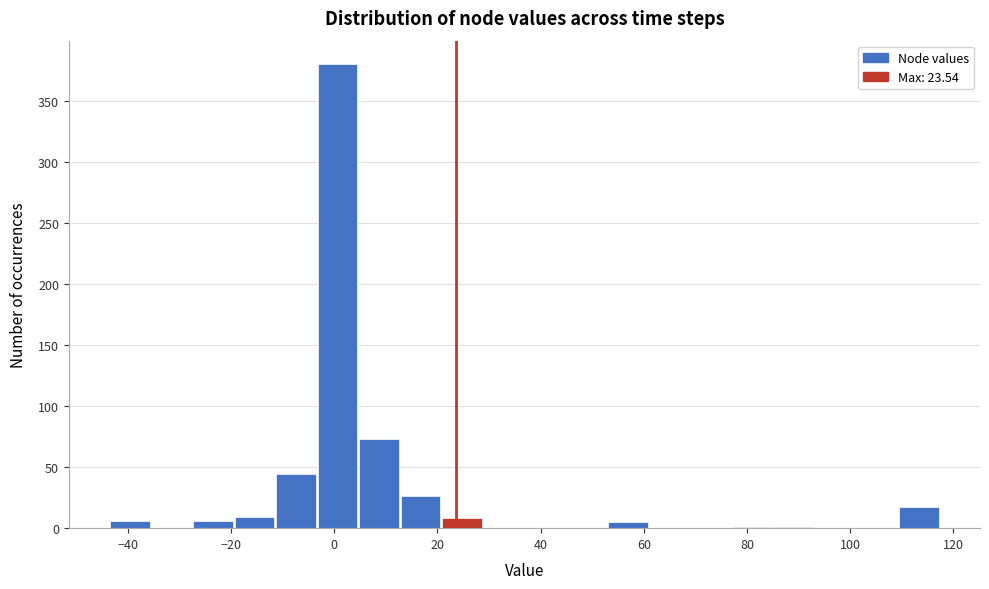

Reading left to right, transcribe this chart: for each bar, give the range it covers on the x-axis and its height. Neither the bar edges nor the heights are printed on the chart, so give them approximately, as read against the axes.

-44 to -36: 5
-36 to -28: 0
-28 to -20: 5
-20 to -12: 10
-12 to -4: 45
-4 to 4: 380
4 to 12: 75
12 to 20: 25
20 to 28: 10
28 to 36: 0
36 to 44: 0
44 to 52: 0
52 to 62: 5
62 to 70: 0
70 to 78: 0
78 to 86: under 5
86 to 94: under 5
94 to 102: 0
102 to 110: 0
110 to 118: 15